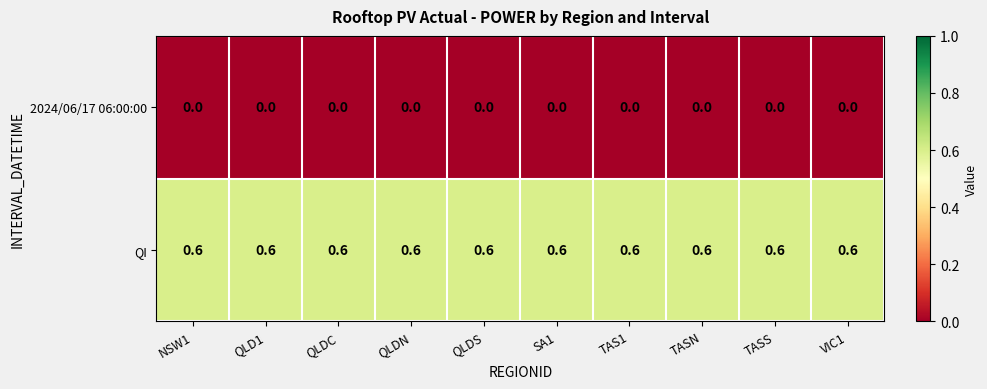

What is the spread (max minus min) of values at QLDN?

0.6